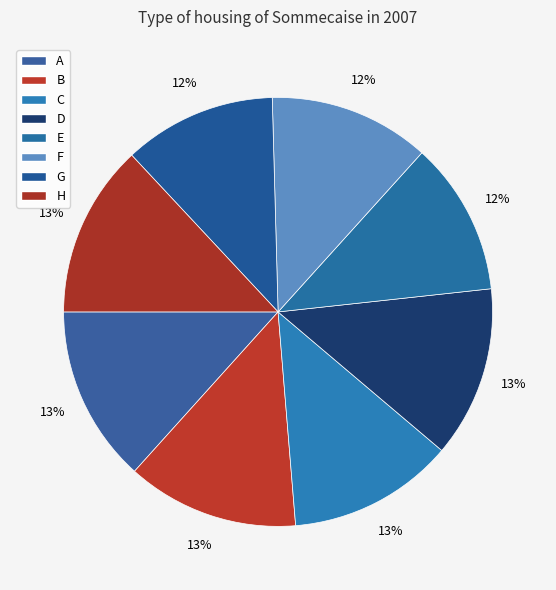

How many slices are in this pie chart?

8